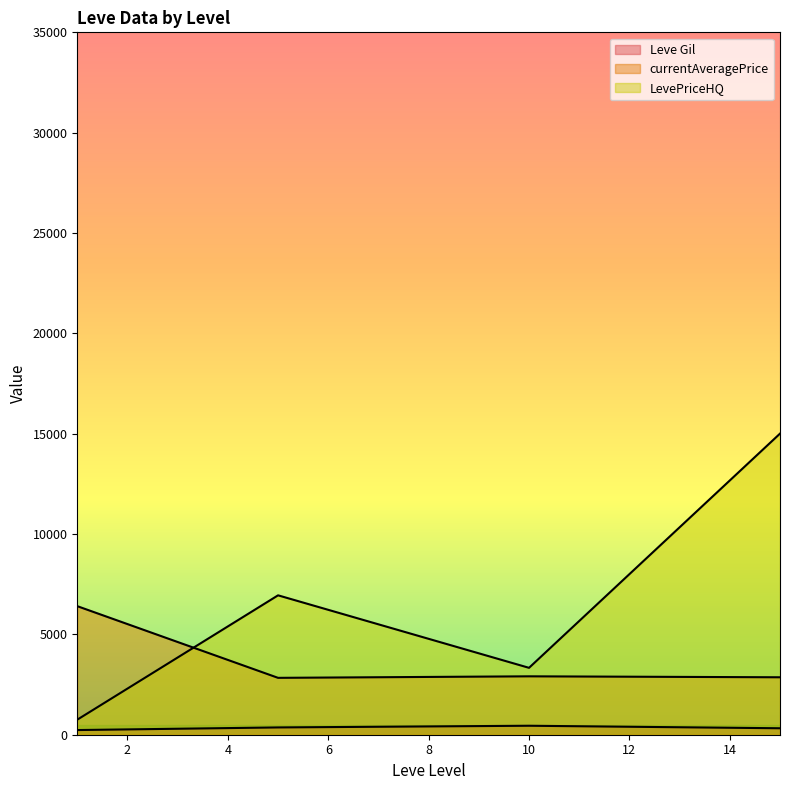

Which category has the lowest value in the Leve Gil series?

10